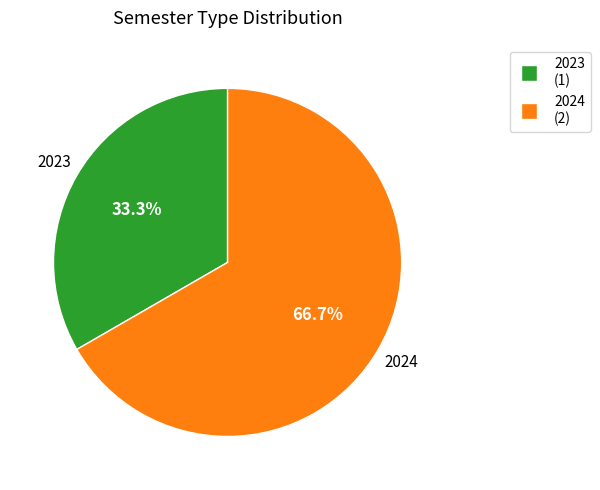

Is it true that 2024 is 74% of the pie?

False